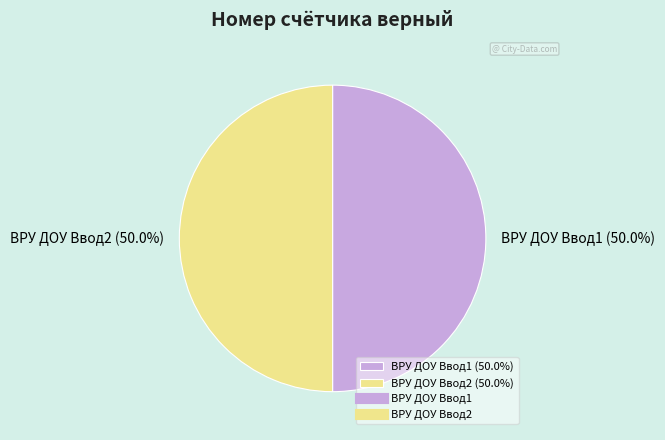

True or false: ВРУ ДОУ Ввод2 accounts for 63% of the total.

False